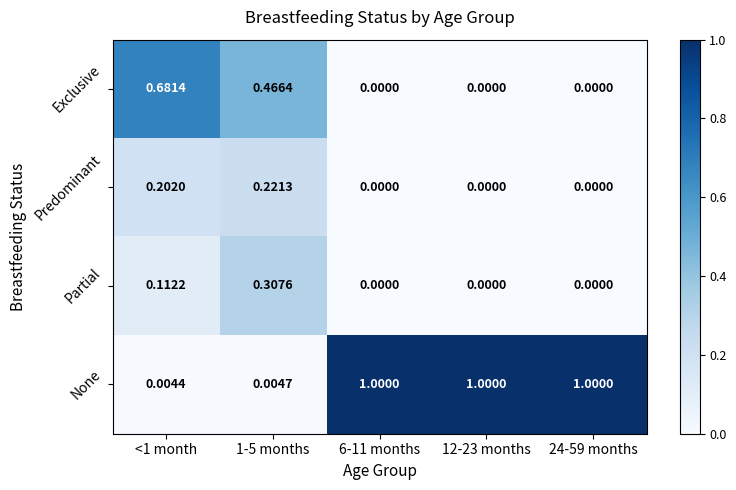

Rank the series by their maximum value, from lowest to highest.

Predominant, Partial, Exclusive, None